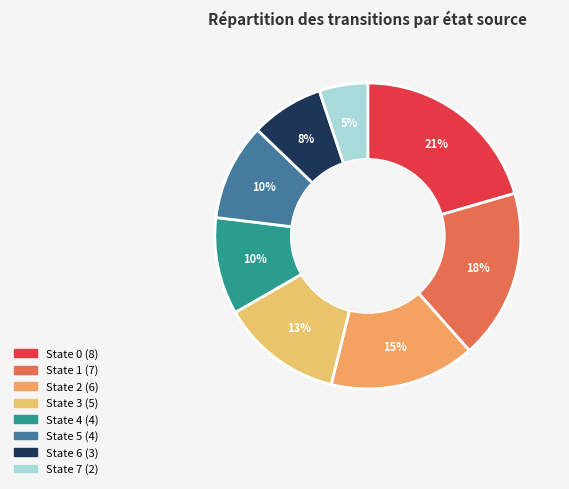

How many segments does this pie chart have?

8